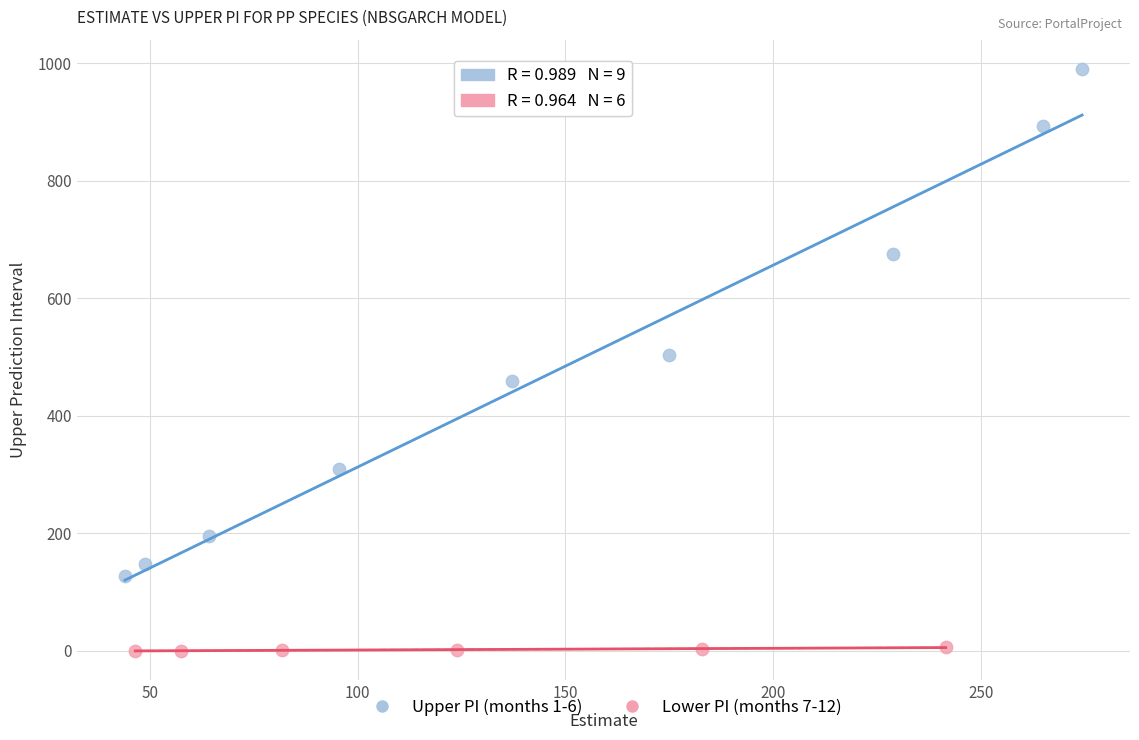

Which series has the widest spread of Y values?

Upper PI (months 1-6)